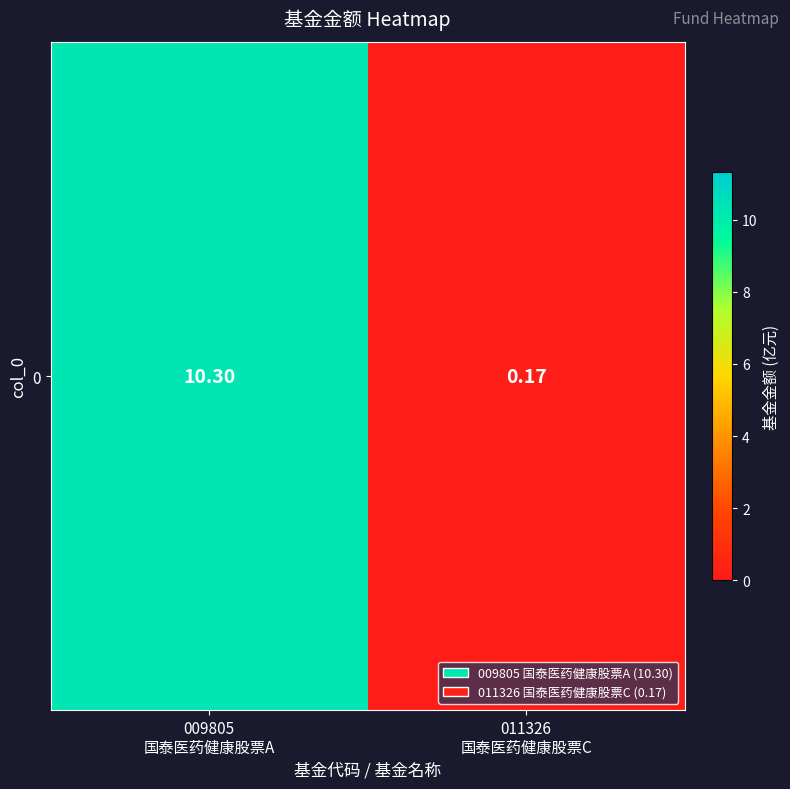

Reading left to right, what are all the values shown in this chart?

10.3	0.2